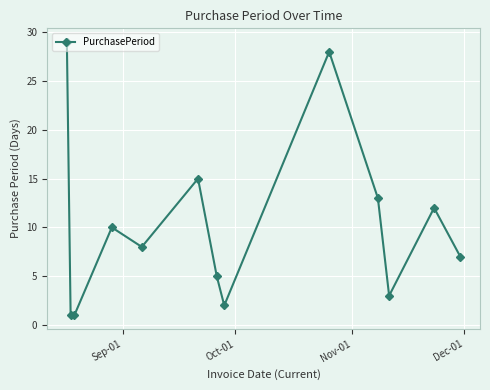

Count the number of data series in this chart.

1